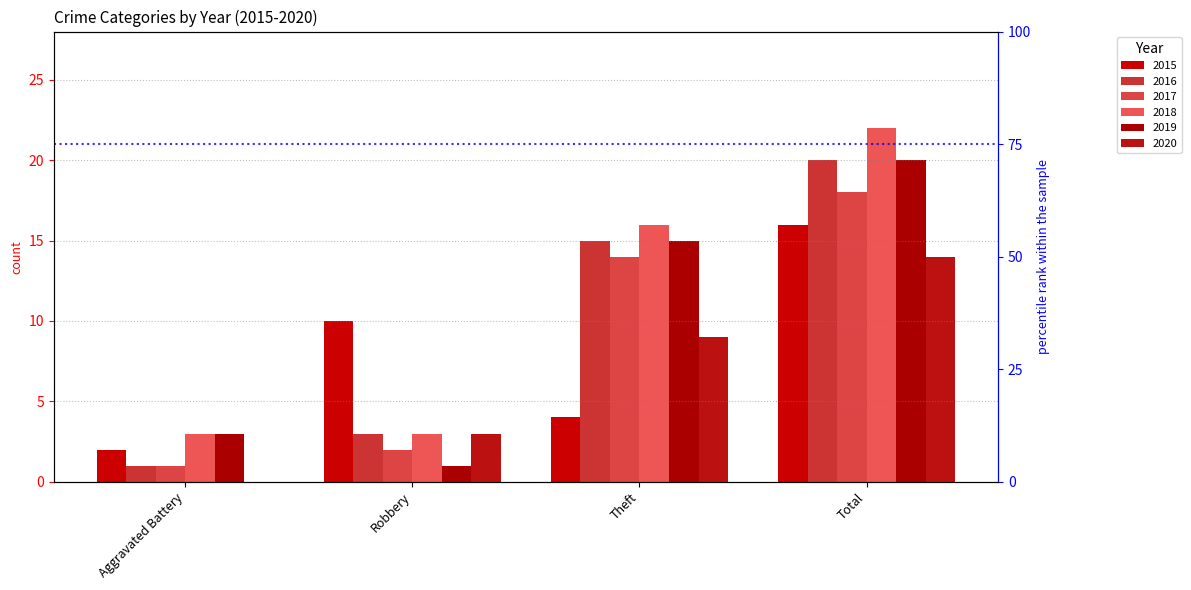

Rank the series by their maximum value, from highest to lowest.

2018, 2016, 2019, 2017, 2015, 2020